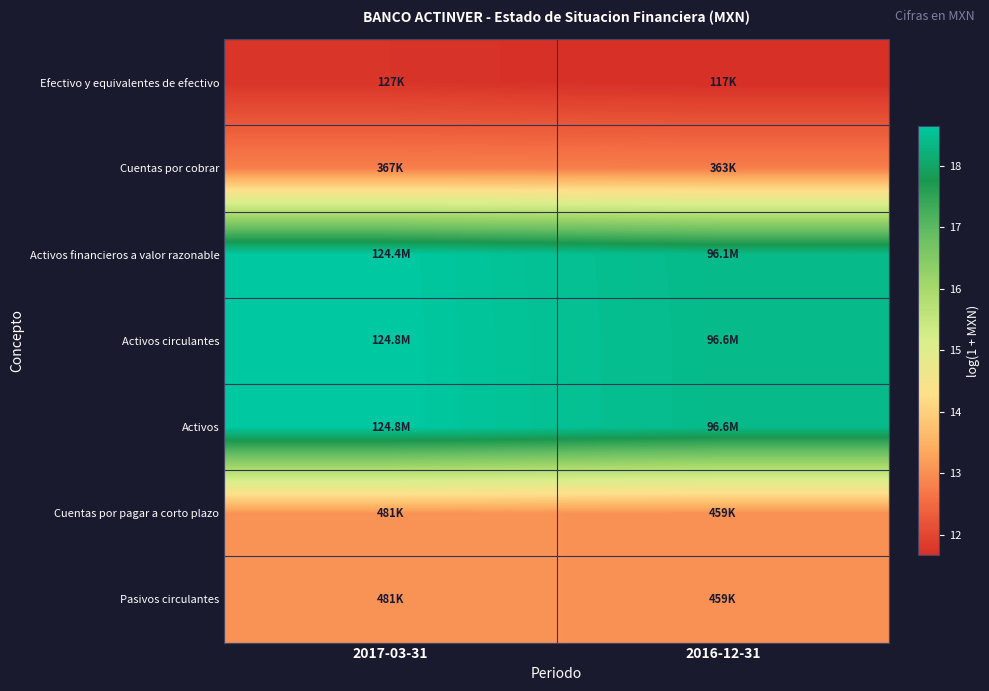

What is the spread (max minus min) of values at 2016-12-31?

6.7